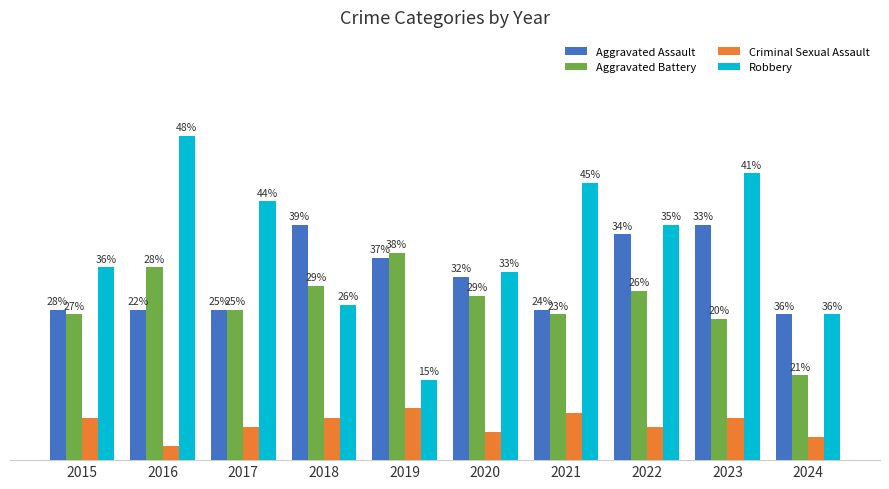

Which label corresponds to the largest value in the chart?

2016